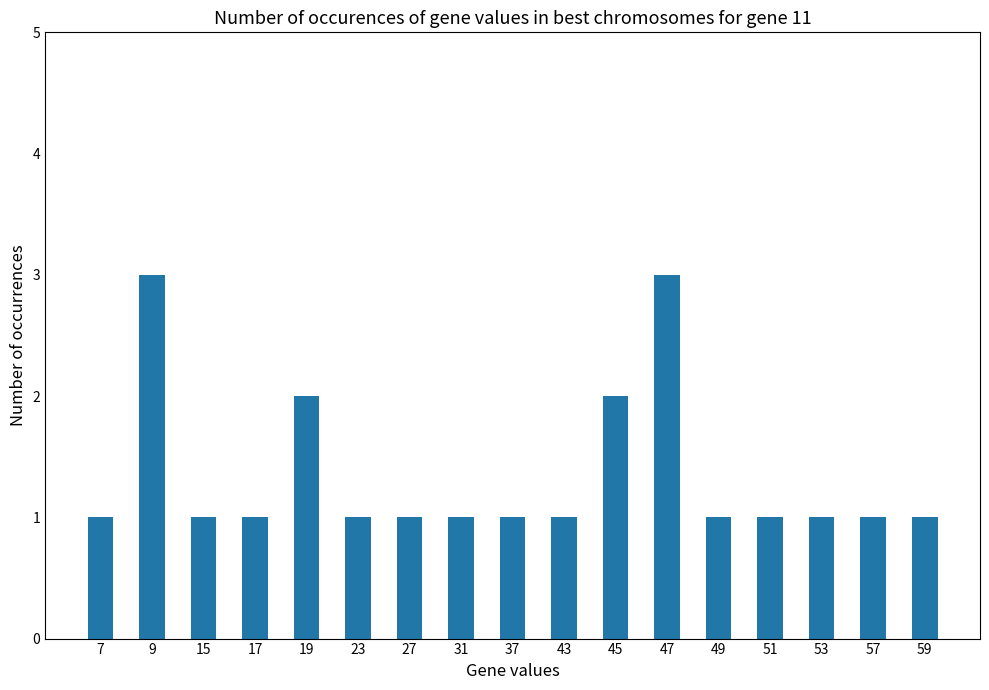

What is the greatest value displayed?

3